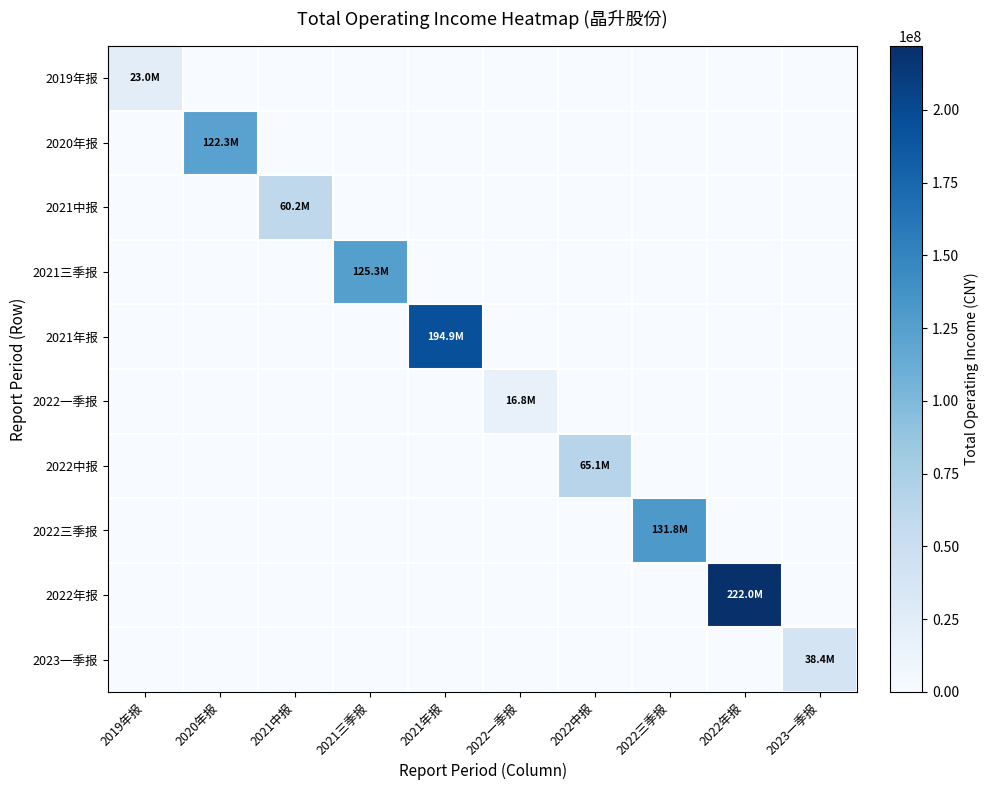

Reading left to right, extract all data points from this chart.

2019年报: 2019年报=22950327.1	2020年报=0.0	2021中报=0.0	2021三季报=0.0	2021年报=0.0	2022一季报=0.0	2022中报=0.0	2022三季报=0.0	2022年报=0.0	2023一季报=0.0
2020年报: 2019年报=0.0	2020年报=122331737.5	2021中报=0.0	2021三季报=0.0	2021年报=0.0	2022一季报=0.0	2022中报=0.0	2022三季报=0.0	2022年报=0.0	2023一季报=0.0
2021中报: 2019年报=0.0	2020年报=0.0	2021中报=60175186.8	2021三季报=0.0	2021年报=0.0	2022一季报=0.0	2022中报=0.0	2022三季报=0.0	2022年报=0.0	2023一季报=0.0
2021三季报: 2019年报=0.0	2020年报=0.0	2021中报=0.0	2021三季报=125275388.1	2021年报=0.0	2022一季报=0.0	2022中报=0.0	2022三季报=0.0	2022年报=0.0	2023一季报=0.0
2021年报: 2019年报=0.0	2020年报=0.0	2021中报=0.0	2021三季报=0.0	2021年报=194923702.9	2022一季报=0.0	2022中报=0.0	2022三季报=0.0	2022年报=0.0	2023一季报=0.0
2022一季报: 2019年报=0.0	2020年报=0.0	2021中报=0.0	2021三季报=0.0	2021年报=0.0	2022一季报=16799334.5	2022中报=0.0	2022三季报=0.0	2022年报=0.0	2023一季报=0.0
2022中报: 2019年报=0.0	2020年报=0.0	2021中报=0.0	2021三季报=0.0	2021年报=0.0	2022一季报=0.0	2022中报=65055832.1	2022三季报=0.0	2022年报=0.0	2023一季报=0.0
2022三季报: 2019年报=0.0	2020年报=0.0	2021中报=0.0	2021三季报=0.0	2021年报=0.0	2022一季报=0.0	2022中报=0.0	2022三季报=131784793.0	2022年报=0.0	2023一季报=0.0
2022年报: 2019年报=0.0	2020年报=0.0	2021中报=0.0	2021三季报=0.0	2021年报=0.0	2022一季报=0.0	2022中报=0.0	2022三季报=0.0	2022年报=221992886.2	2023一季报=0.0
2023一季报: 2019年报=0.0	2020年报=0.0	2021中报=0.0	2021三季报=0.0	2021年报=0.0	2022一季报=0.0	2022中报=0.0	2022三季报=0.0	2022年报=0.0	2023一季报=38386992.0